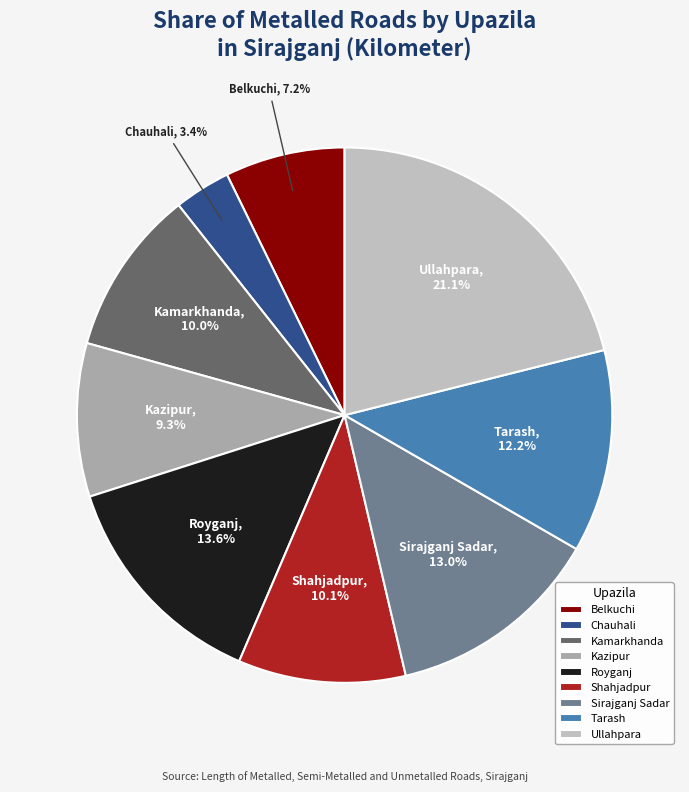

What percentage is the Tarash slice, to the nearest percent?

12%